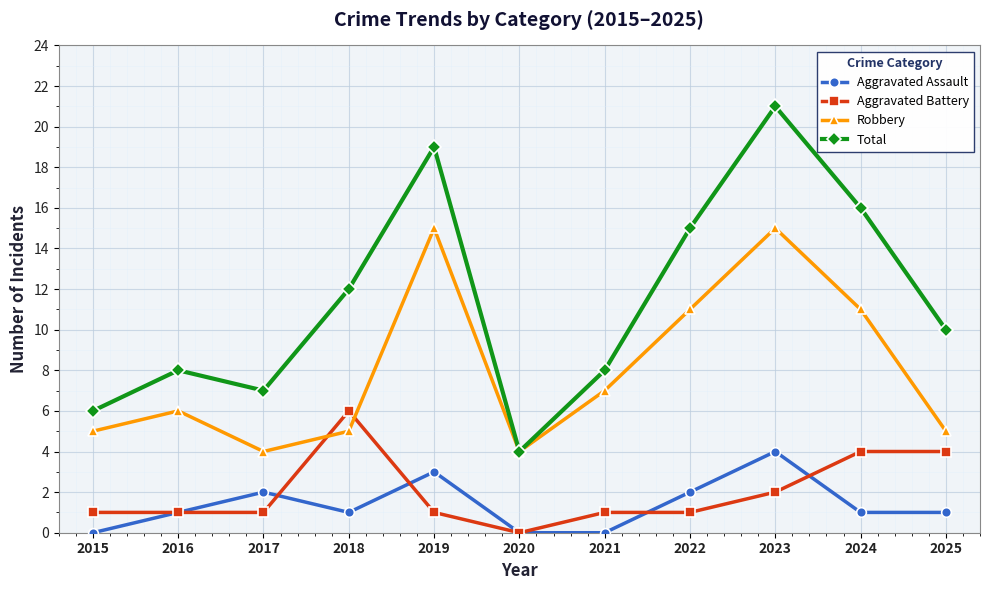

Where do Robbery and Aggravated Battery first cross each other?

2017 and 2018